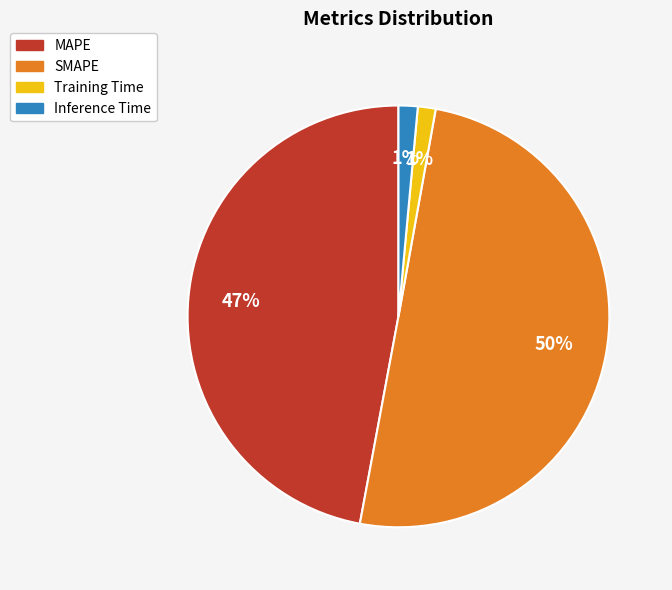

Which slice represents more than half of the pie?

SMAPE